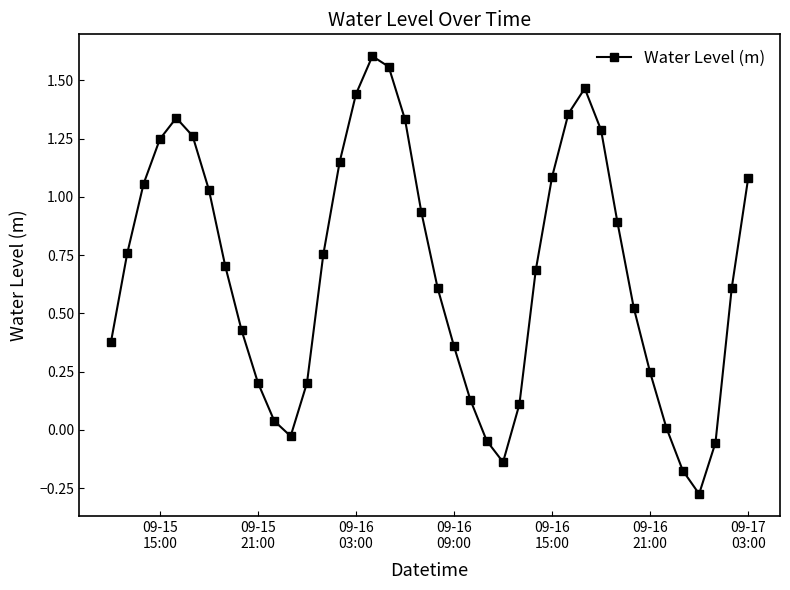

What is the average value?

0.7